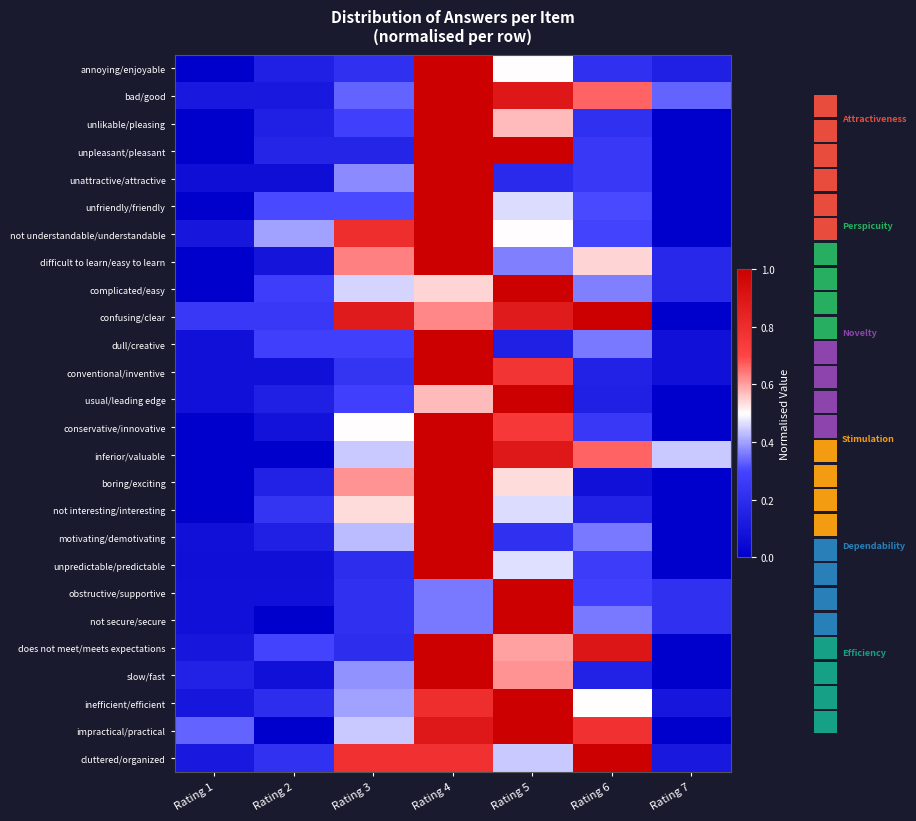

At how many categories does at least one series exceed 0?

7